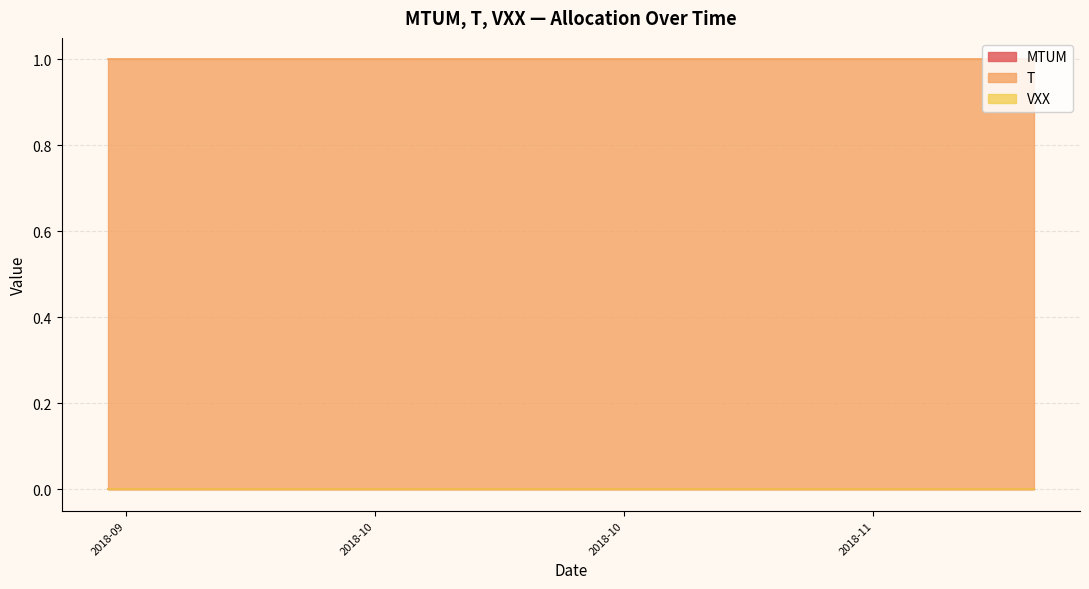

What is the lowest value of the T series?

1